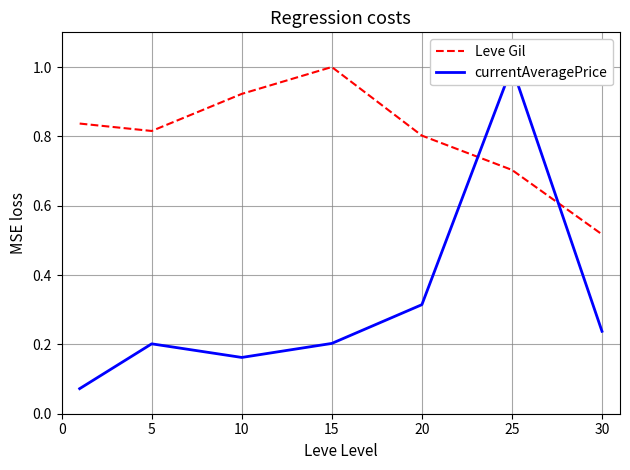

Where do Leve Gil and currentAveragePrice first cross each other?

20 and 25